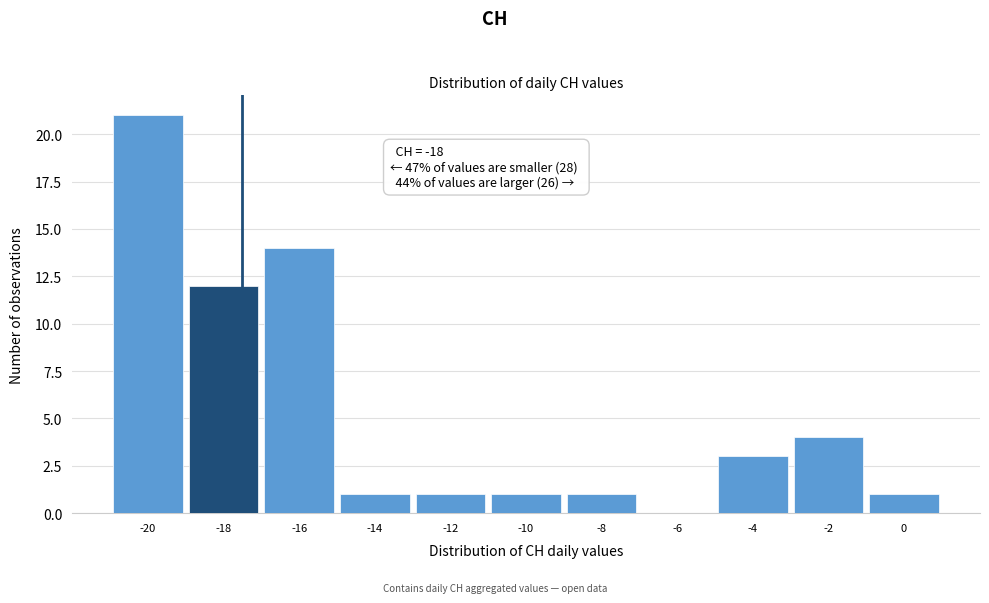

Reading left to right, transcribe all the data shown in this chart.

-20=21	-18=12	-16=14	-14=1	-12=1	-10=1	-8=1	-6=0	-4=3	-2=4	0=1